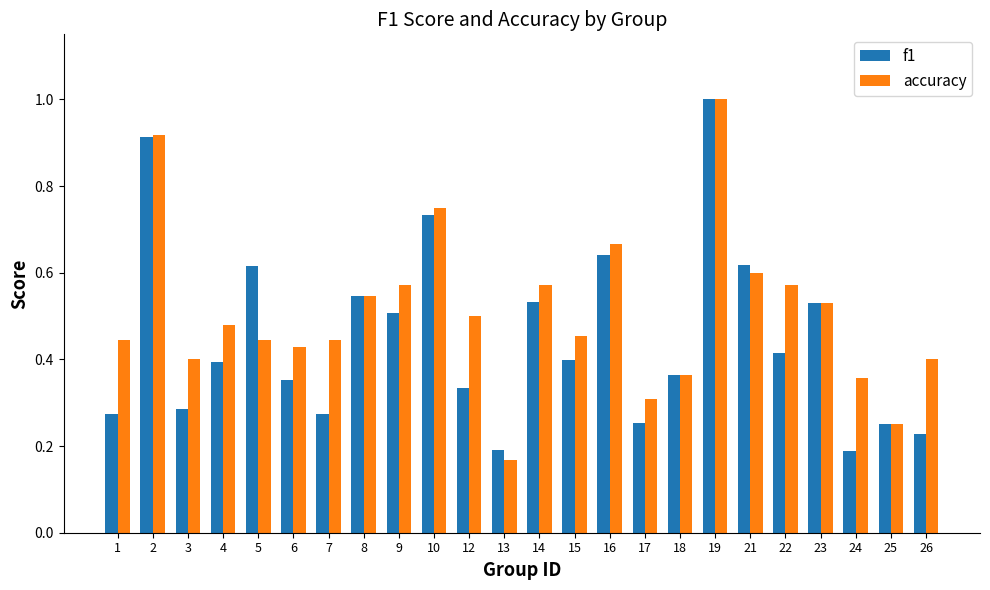

What is the sum of all f1 values?

10.8